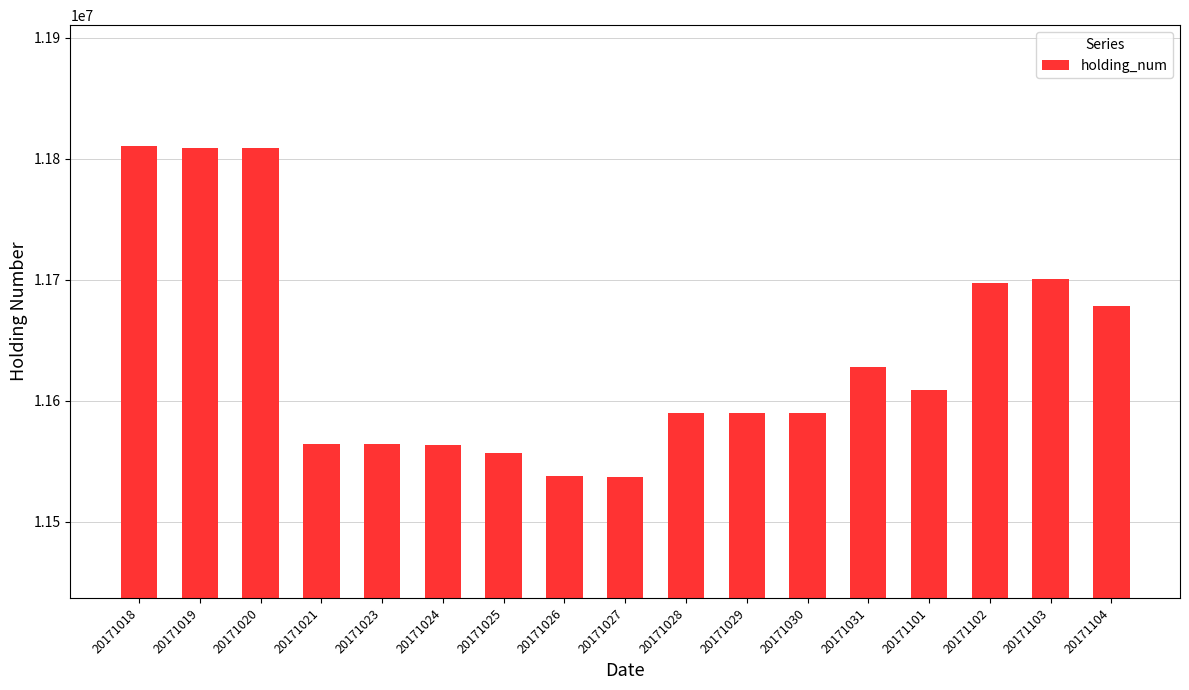

Approximately how many times larger is the value at 20171028 compared to 20171030?

1.0